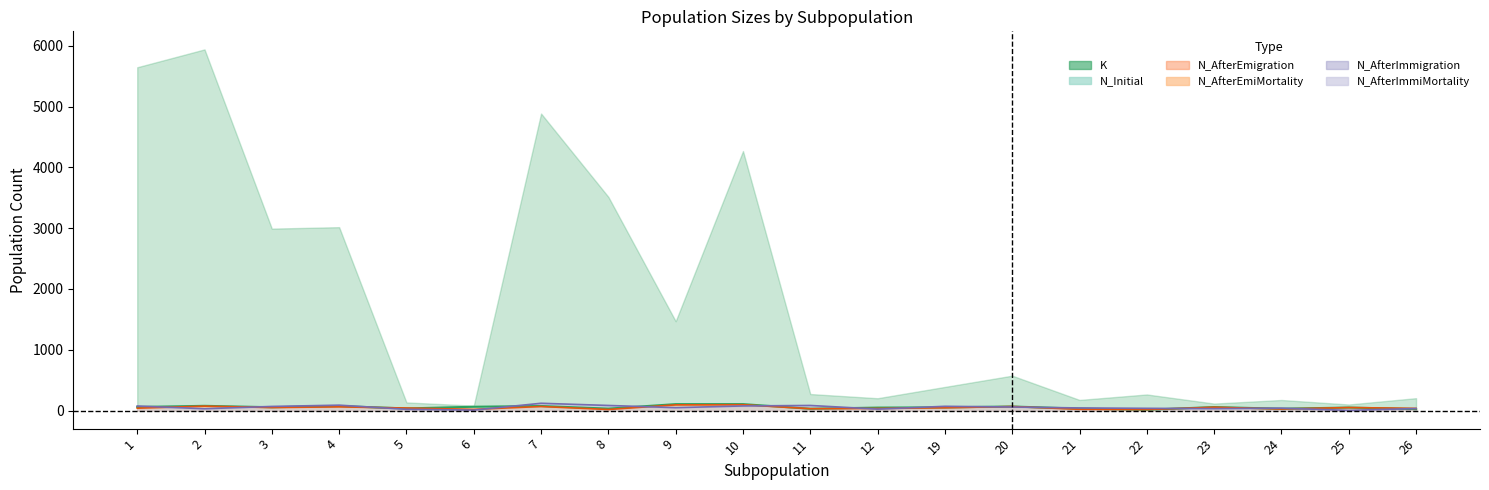

What is the value of the N_Initial point at the 11th from the left?

30